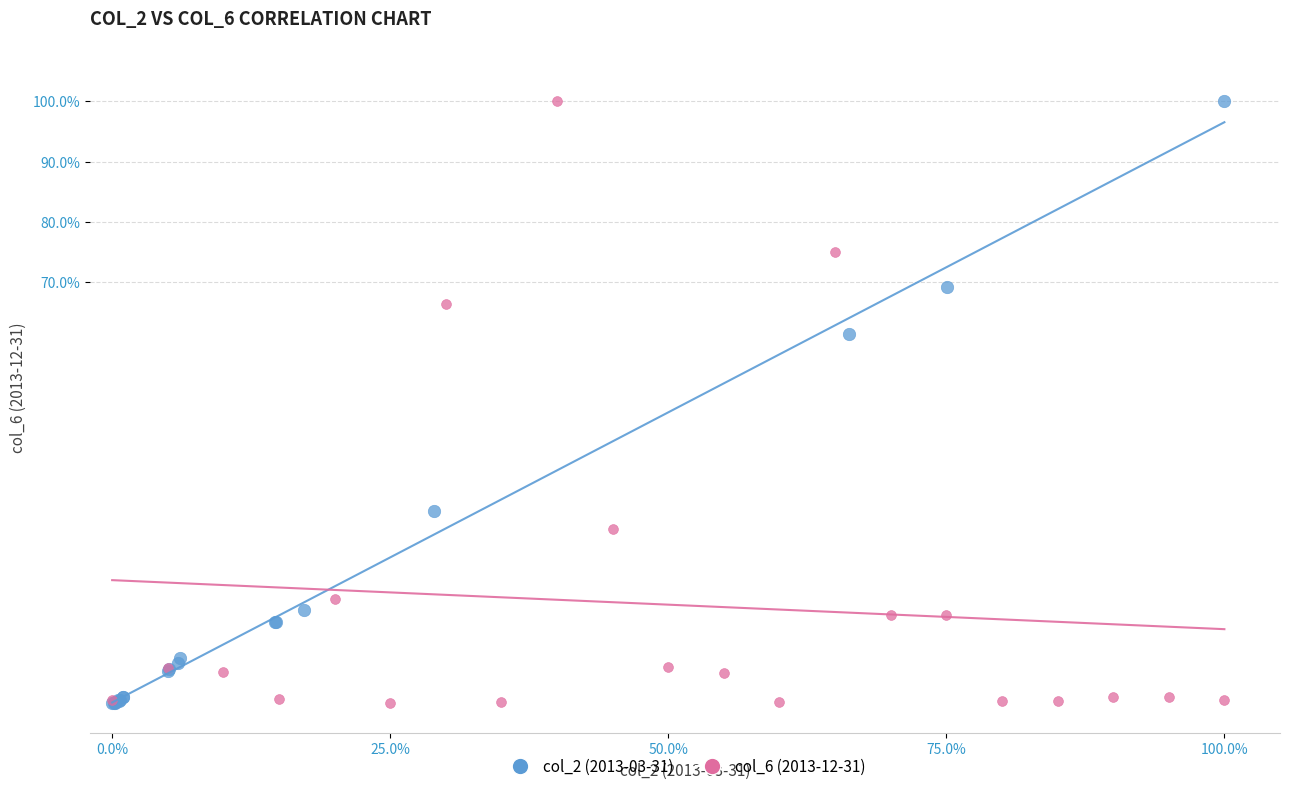

What are all the series names shown in the legend?

col_2 (2013-03-31), col_6 (2013-12-31)